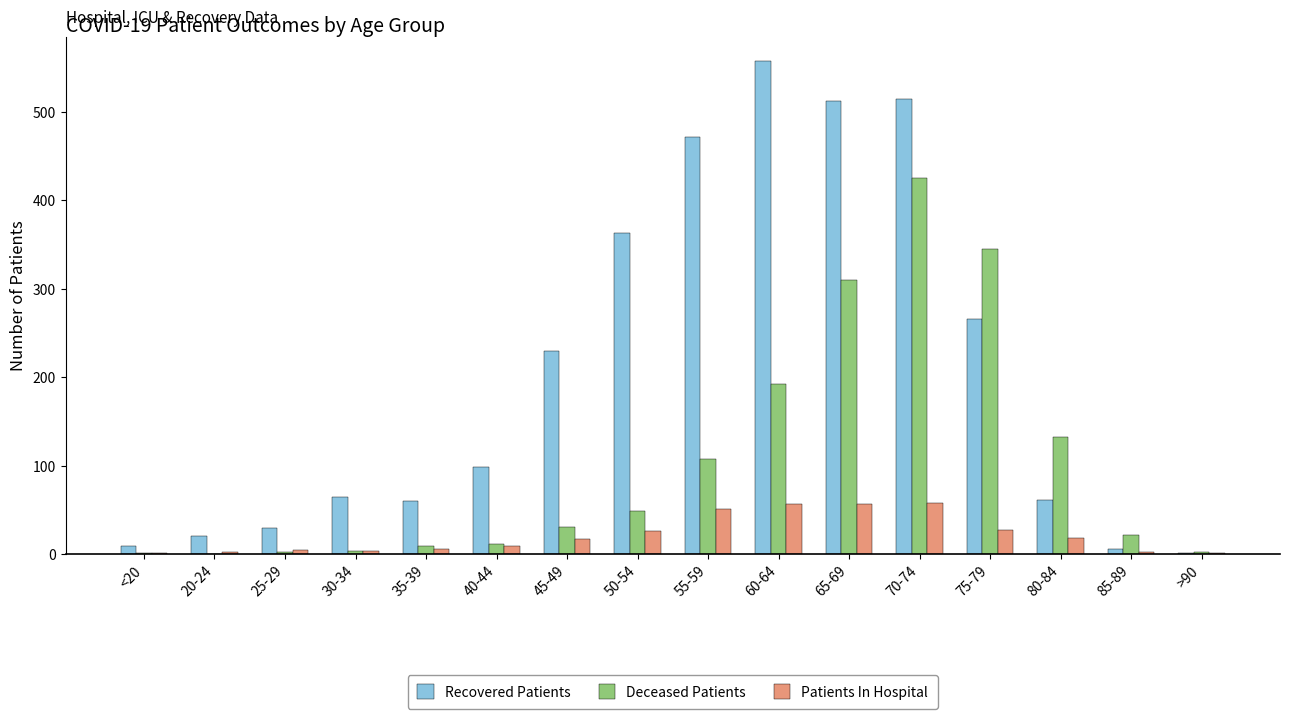

What is the difference between the Deceased Patients values at 40-44 and >90?

9